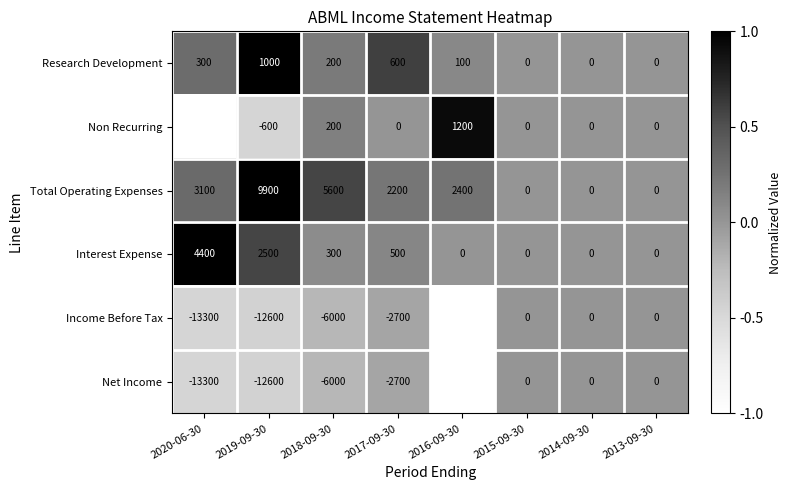

Is it true that Total Operating Expenses equals 3836 at 2013-09-30?

False